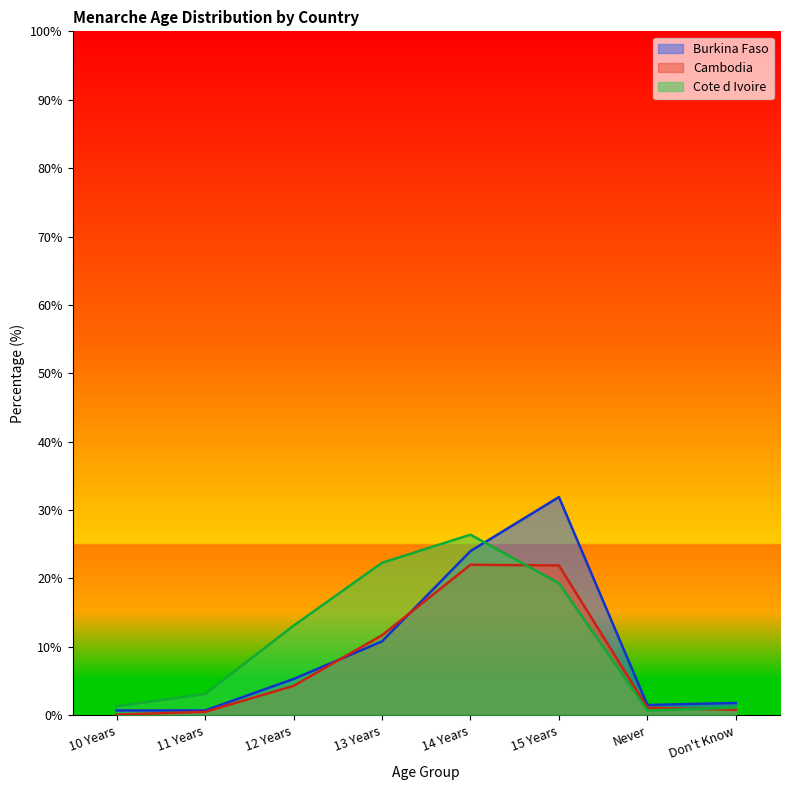

The Cote d Ivoire series shows 13.1 at 12 Years. True or false?

True